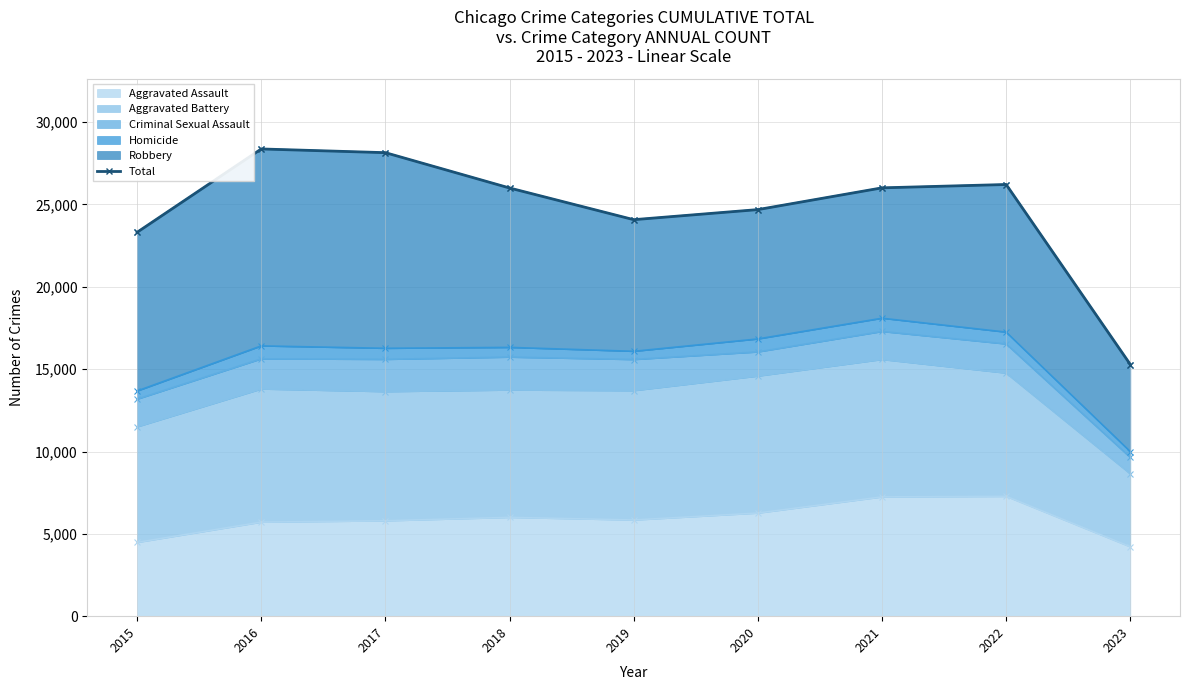

Rank the categories by value from lowest to highest.

2023, 2015, 2019, 2020, 2018, 2021, 2022, 2017, 2016